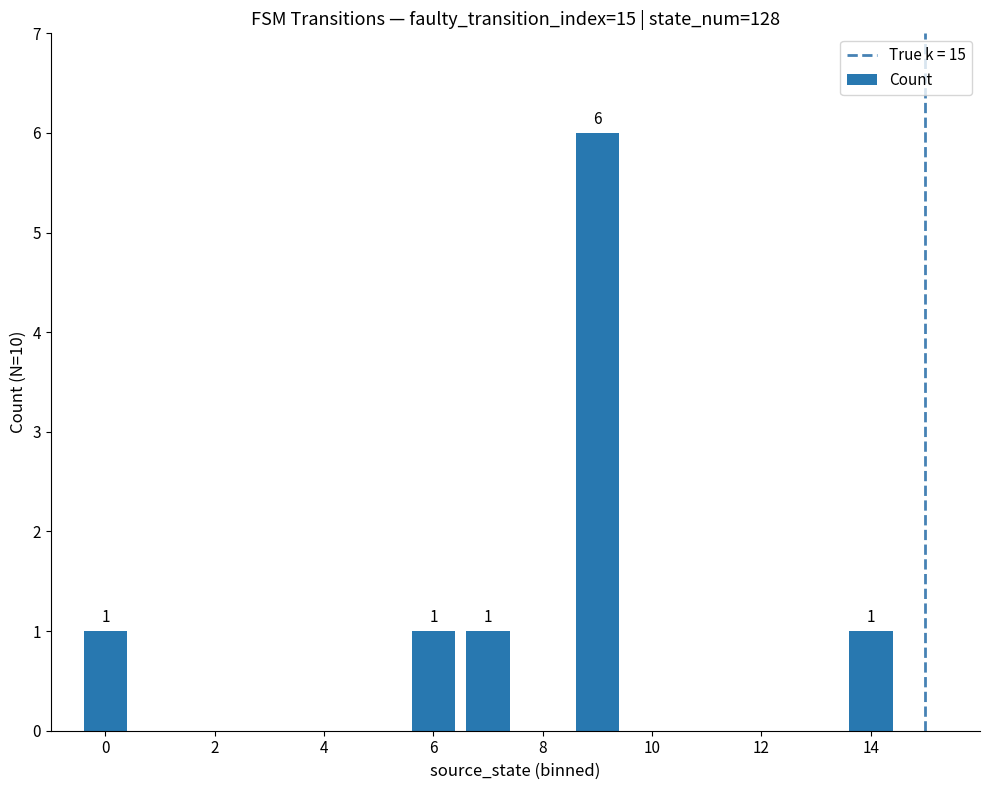

How many values are between 0 and 1?

7